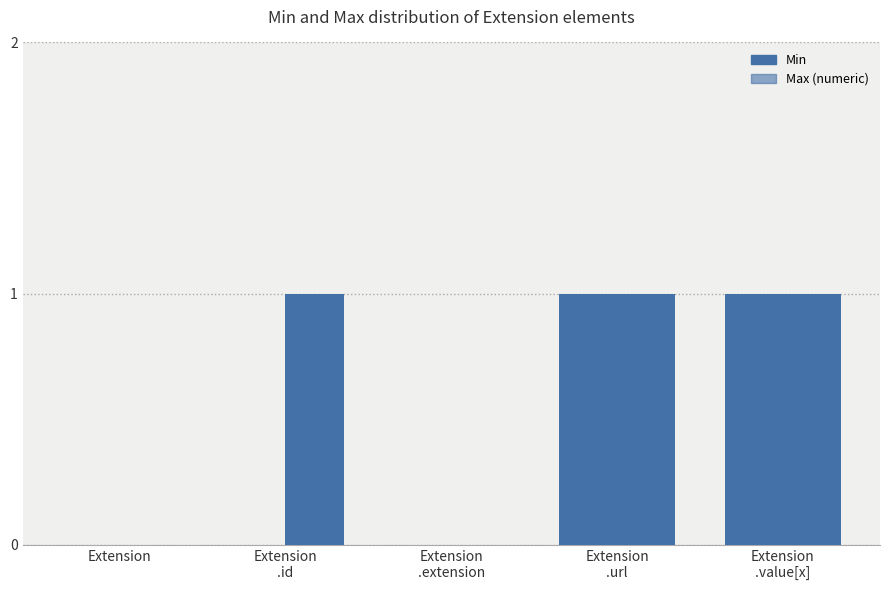

How many groups of bars are there?

5